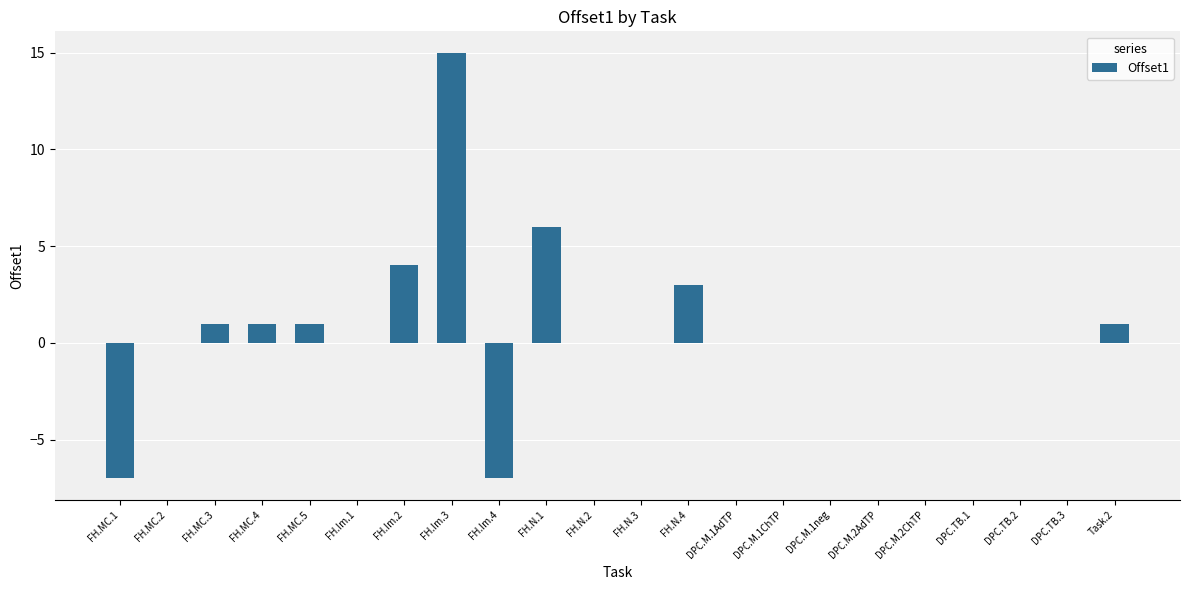

Between Task.2 and DPC.M.2ChTP, which is larger?

Task.2